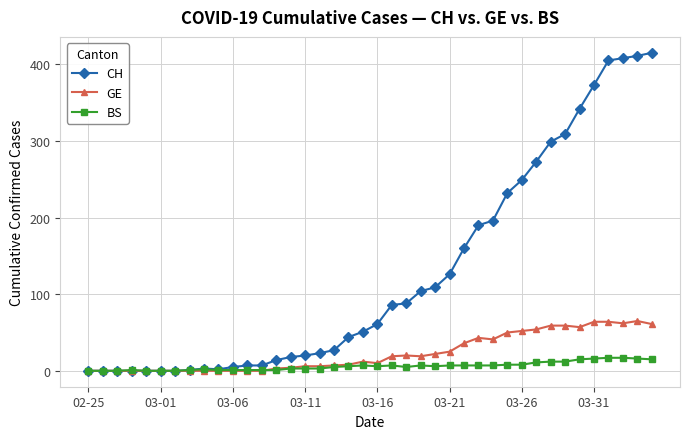

What is the maximum value for GE?

65